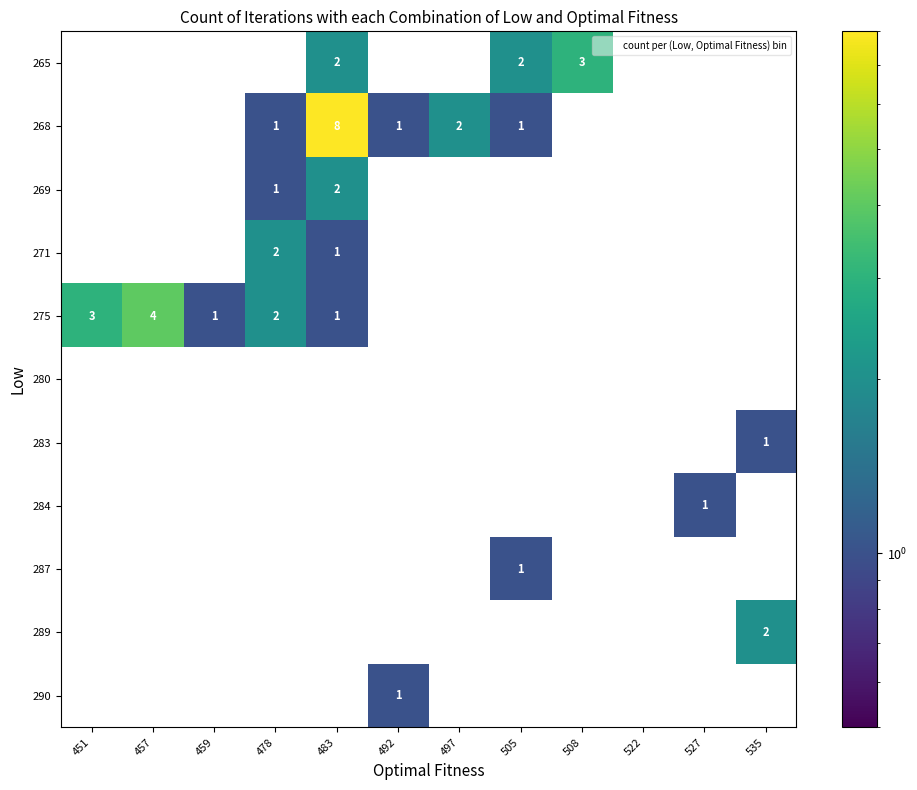

At which category is the sum across all series the highest?

483